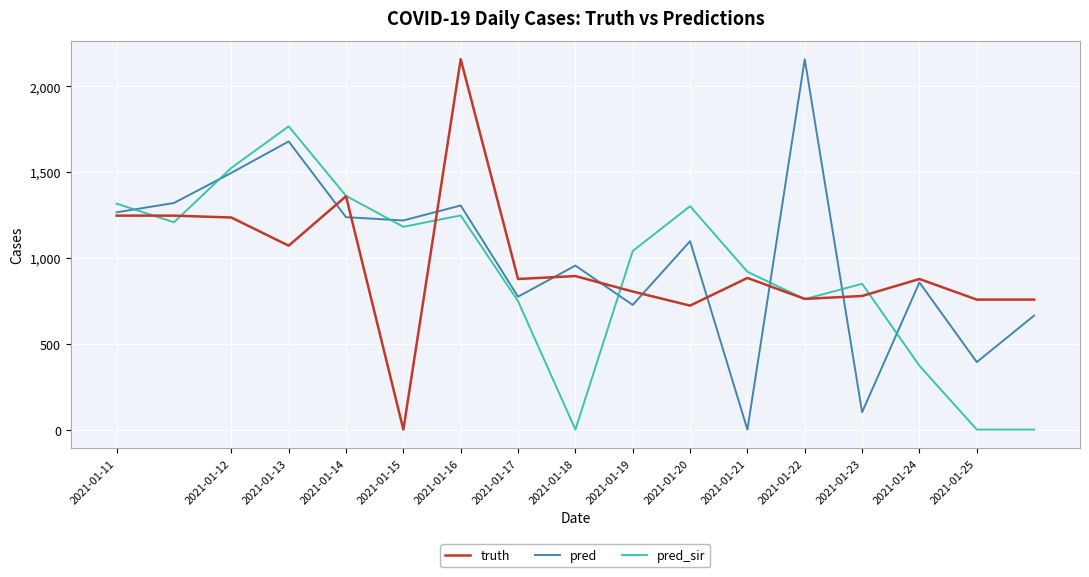

Rank the series by their average value, from lowest to highest.

pred_sir, truth, pred